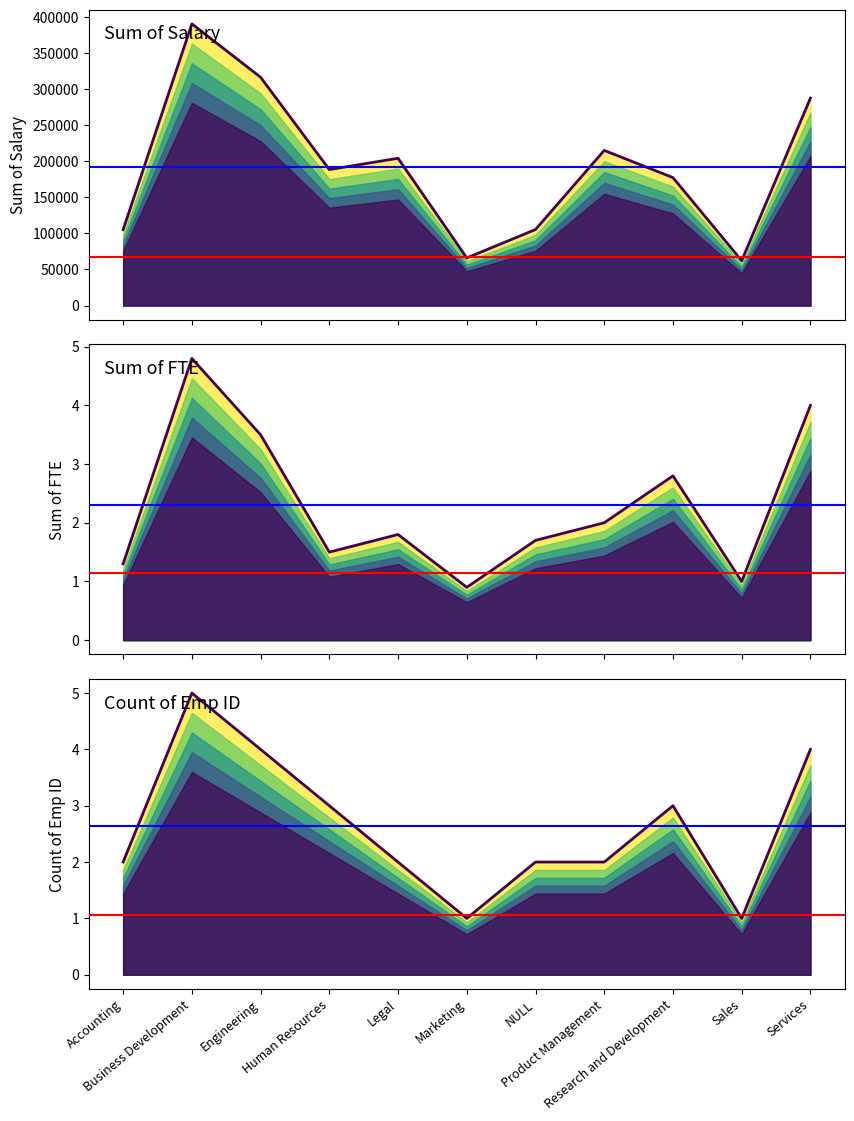

Reading left to right, transcribe all the data shown in this chart.

Sum of Salary: Accounting=105209.9	Business Development=390778.9	Engineering=316700.3	Human Resources=188625.3	Legal=204313.9	Marketing=66017.2	NULL=105468.7	Product Management=215241.4	Research and Development=177477.1	Sales=62195.5	Services=287797.4
Sum of FTE: Accounting=1.3	Business Development=4.8	Engineering=3.5	Human Resources=1.5	Legal=1.8	Marketing=0.9	NULL=1.7	Product Management=2.0	Research and Development=2.8	Sales=1.0	Services=4.0
Count of Emp ID: Accounting=2.0	Business Development=5.0	Engineering=4.0	Human Resources=3.0	Legal=2.0	Marketing=1.0	NULL=2.0	Product Management=2.0	Research and Development=3.0	Sales=1.0	Services=4.0